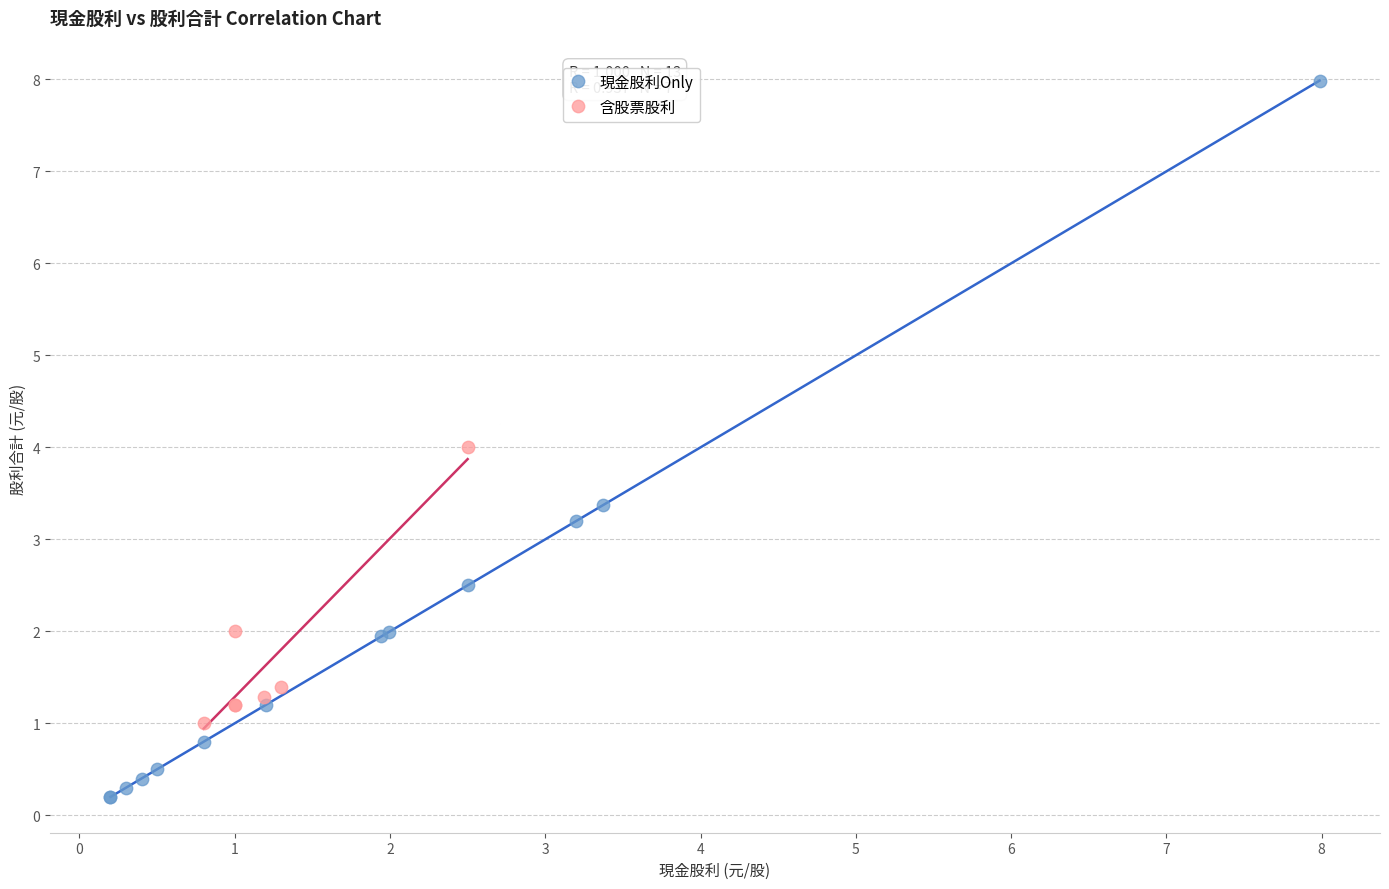

Which series reaches the minimum Y coordinate?

現金股利Only